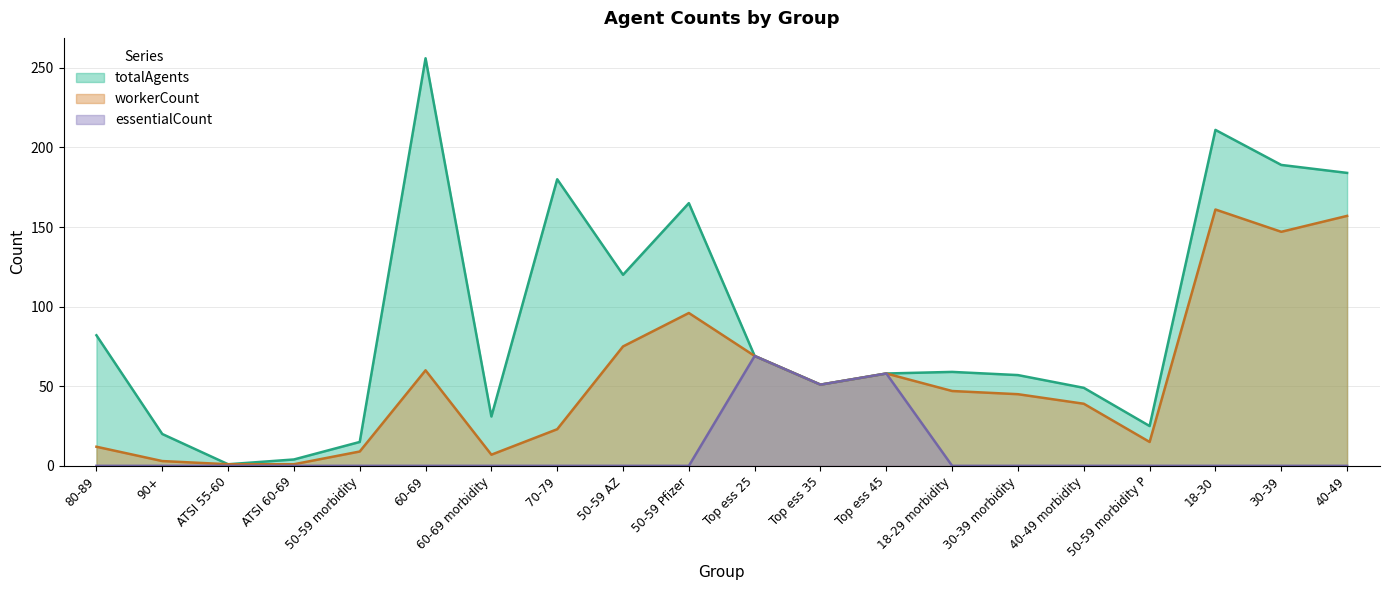

The value of totalAgents at Top ess 25 is 29. True or false?

False